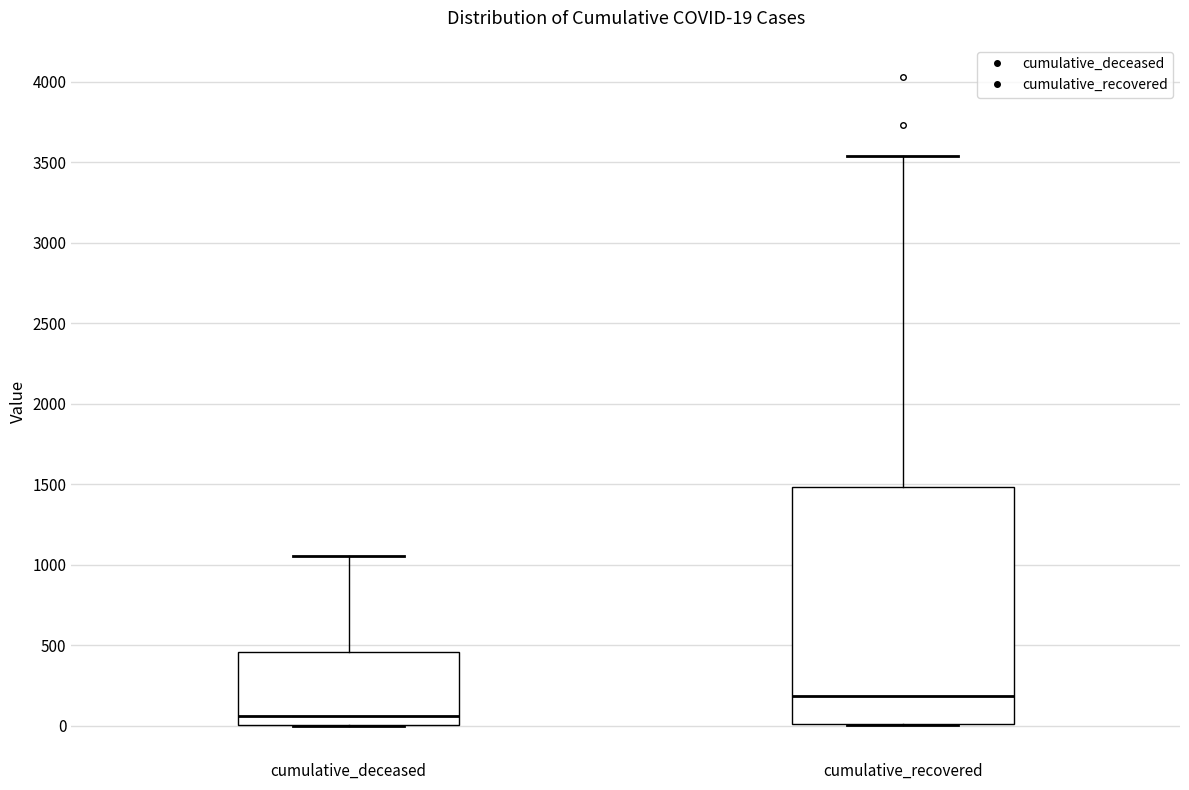

Which box is the tallest, from its lower edge to its upper edge?

cumulative_recovered